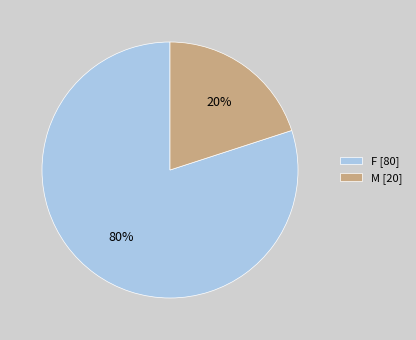

To the nearest percent, what is the difference between the M and F slice percentages?

60%